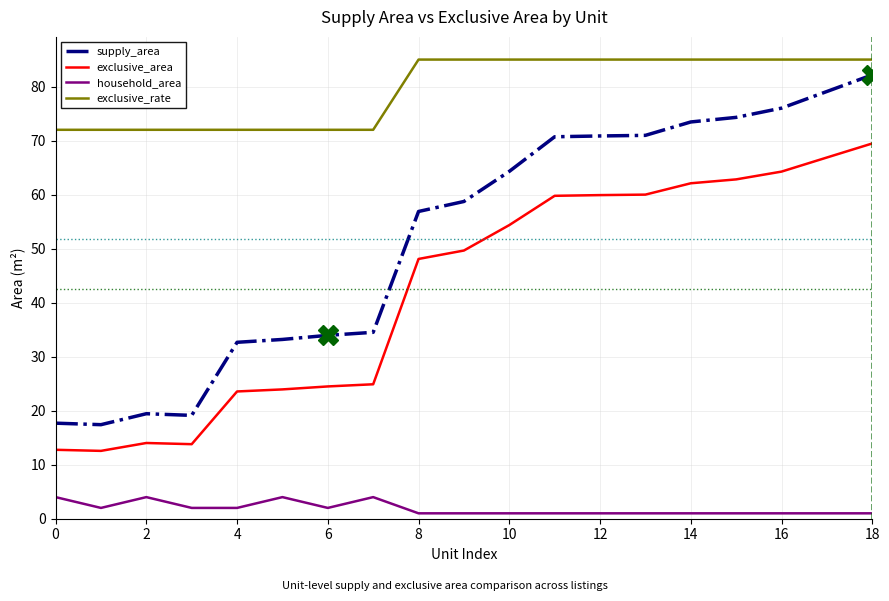

What are all the series names shown in the legend?

supply_area, exclusive_area, household_area, exclusive_rate